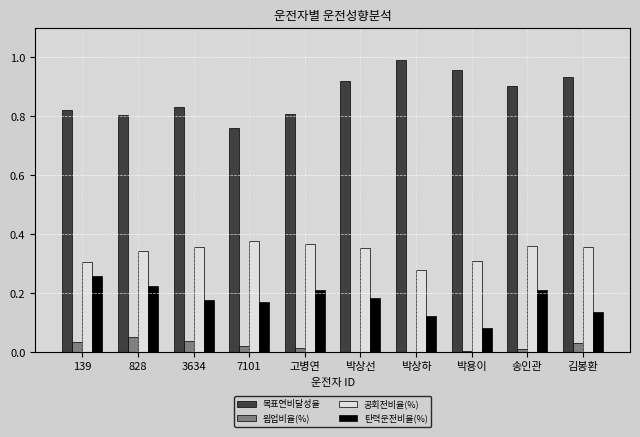

Which series has the largest total across all categories?

목표연비달성율